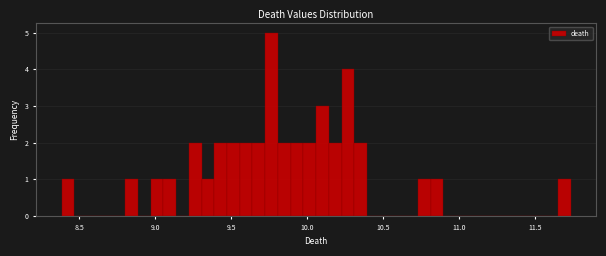

Read against the x-axis, roughly where is the centre of the tallest bar?

9.75